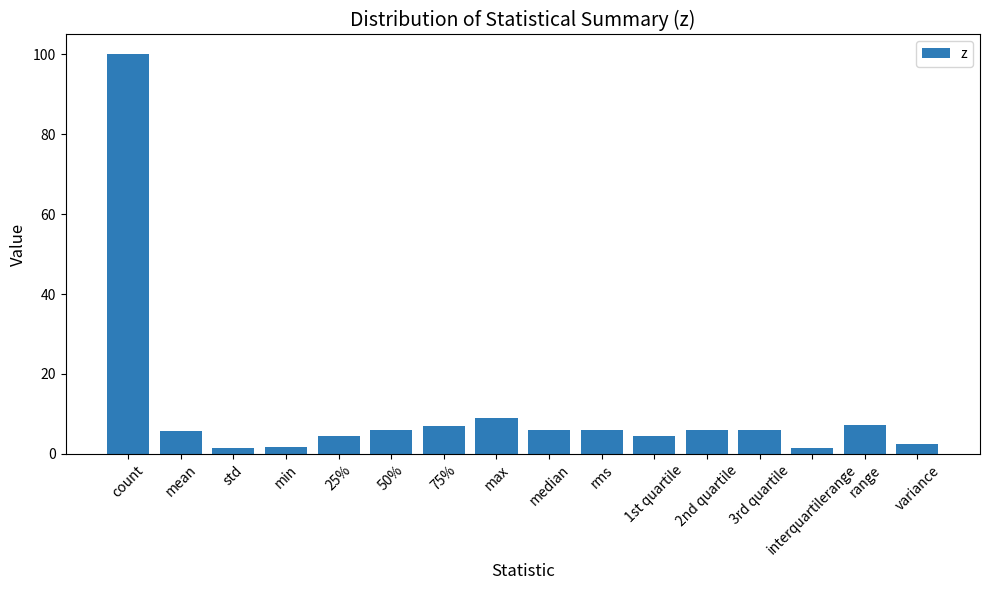

Which label corresponds to the largest value in the chart?

count